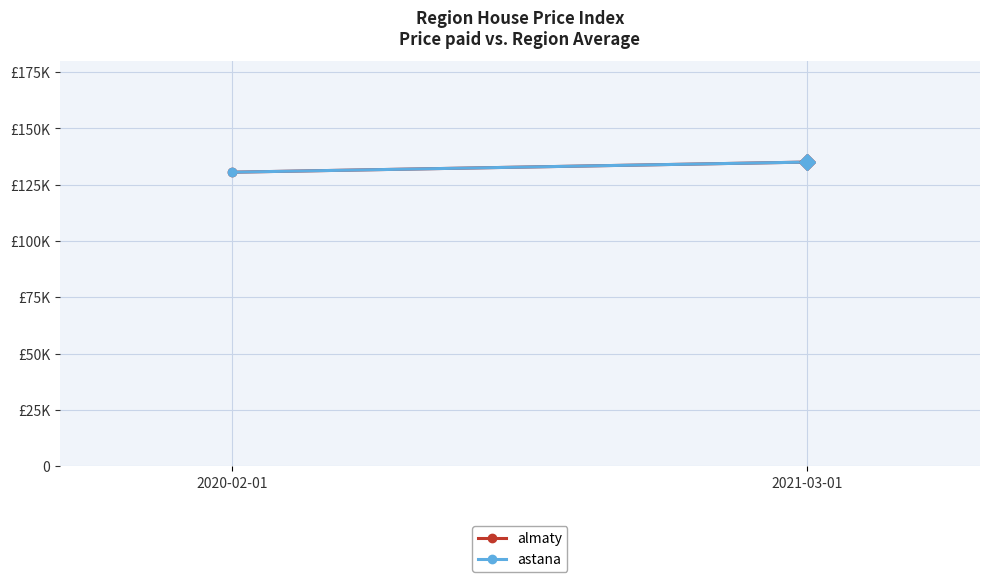

What is the lowest value of the astana series?

130550